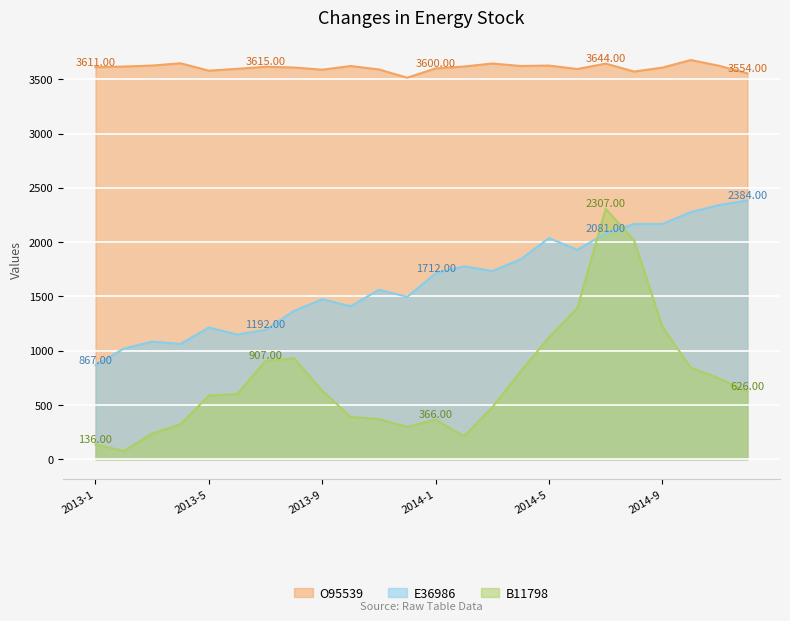

What is the sum of all E36986 values?

39340